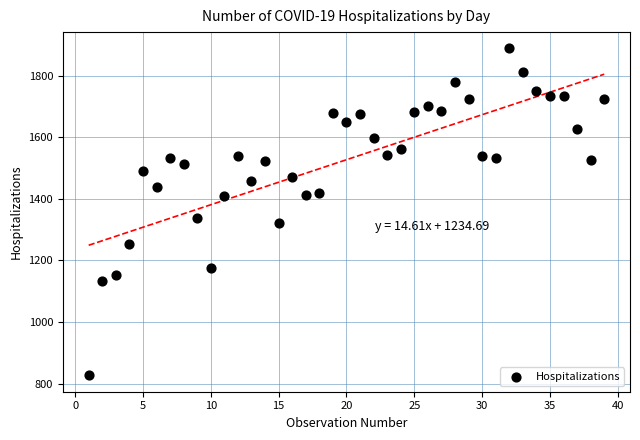

What is the range of Y values (max minus min)?

1061